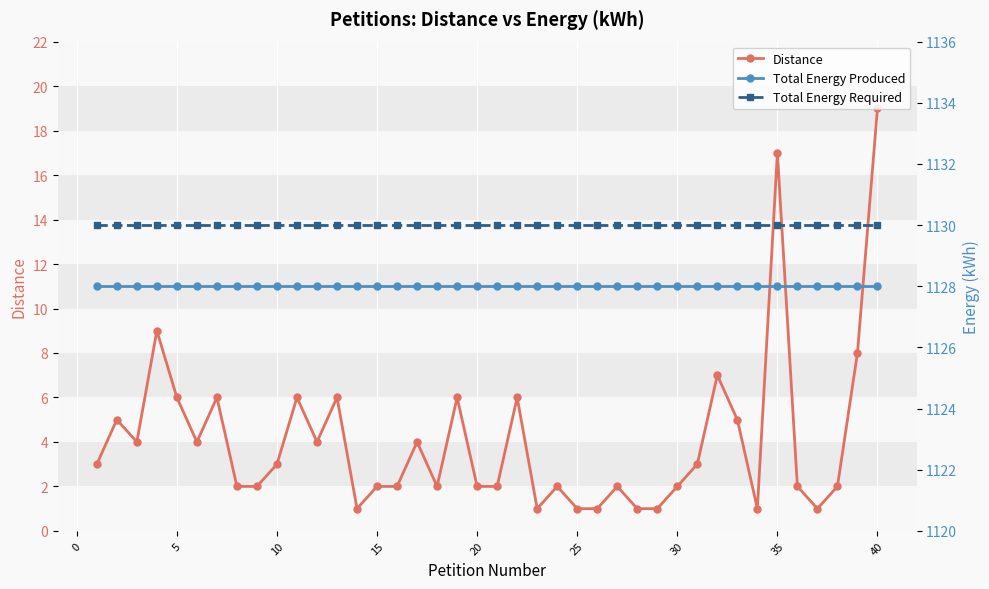

Which category has the highest value in the Distance series?

40